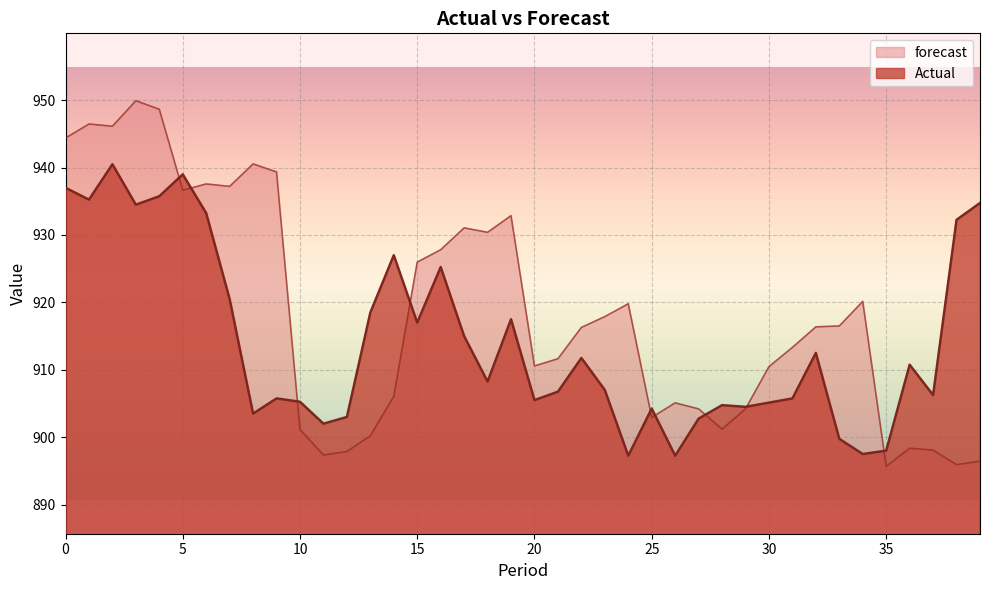

Which series changed the most between 11 and 14?

Actual